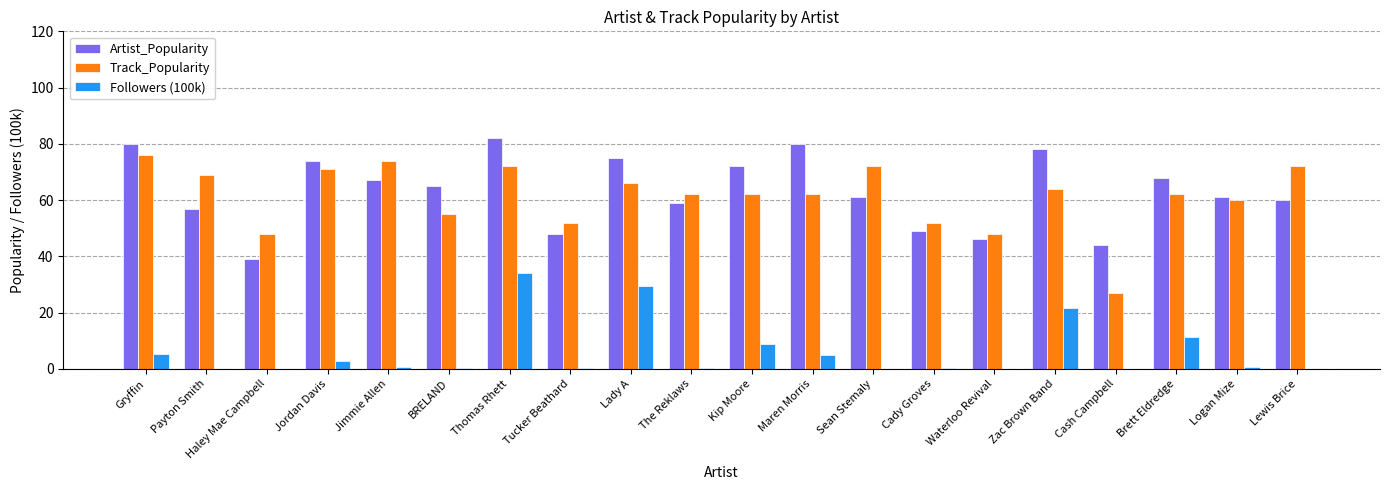

Which category has the highest value in the Followers (100k) series?

Thomas Rhett